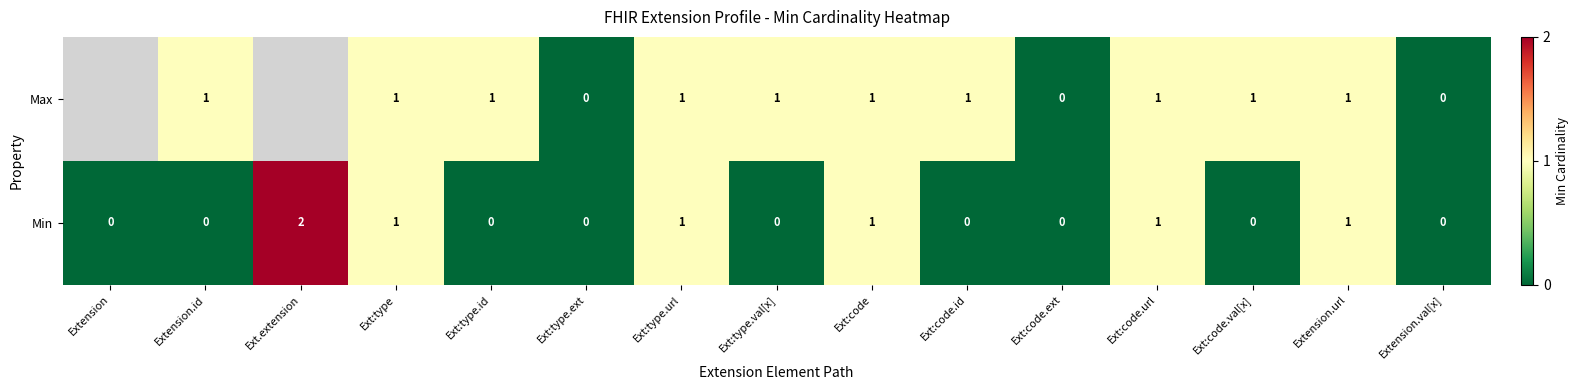

What is the sum of all Min values?

7